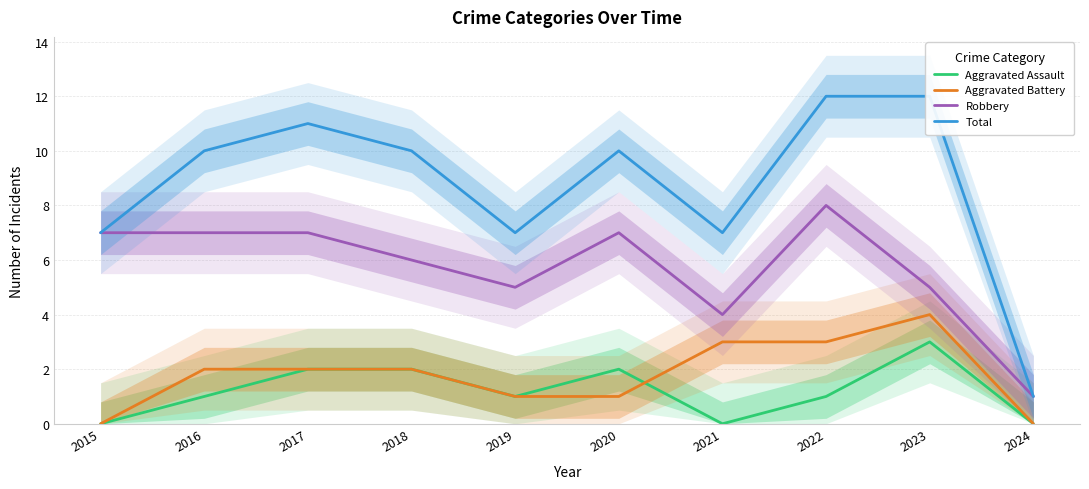

Which series has the widest spread of values?

Total